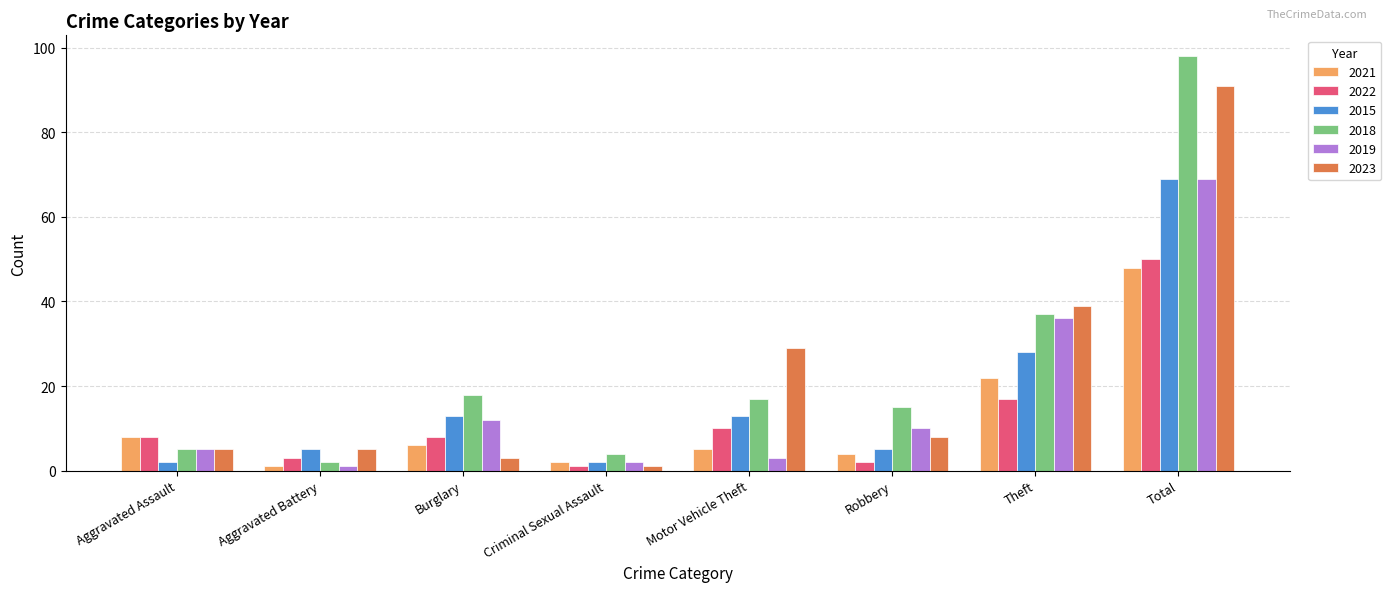

What are all the series names shown in the legend?

2021, 2022, 2015, 2018, 2019, 2023